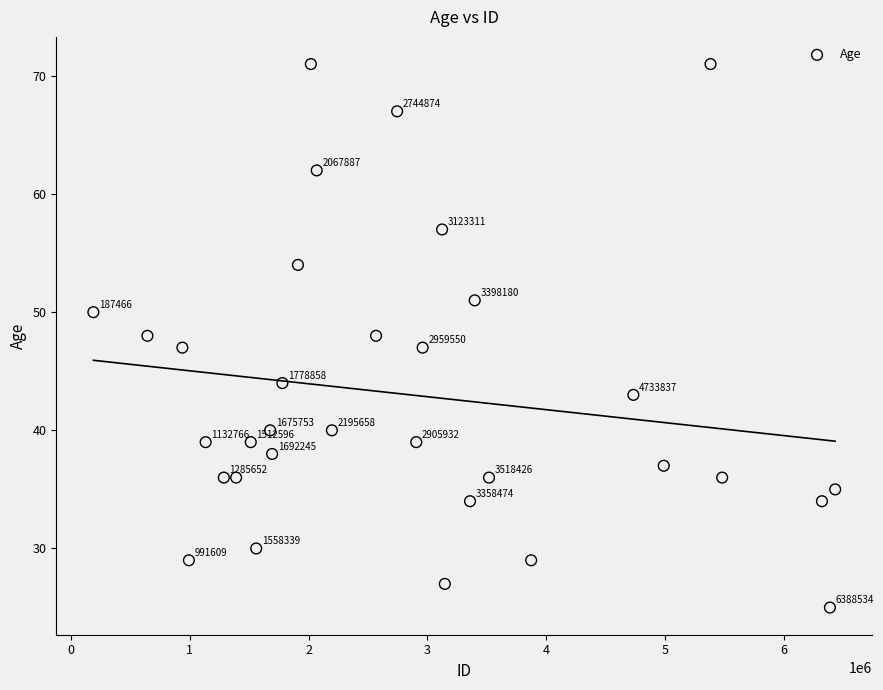

What Y value in the scatter plot is closest to 48?

48